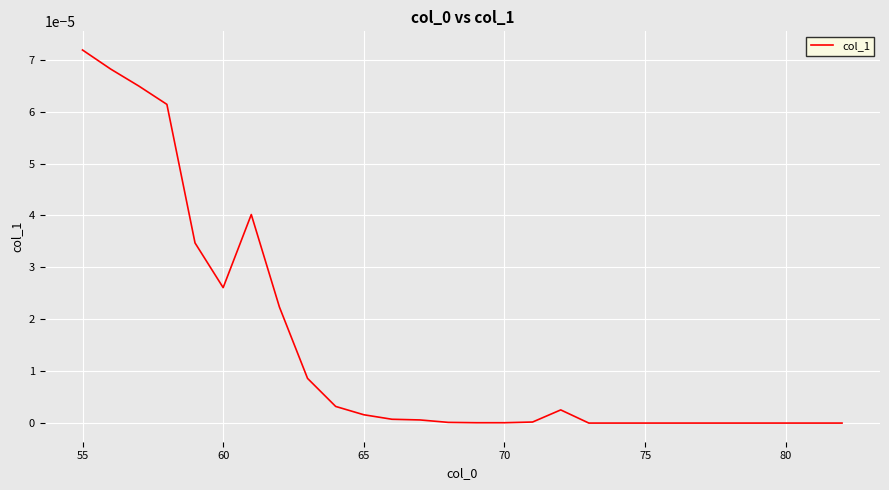

At which category does the chart reach its peak across all series?

55